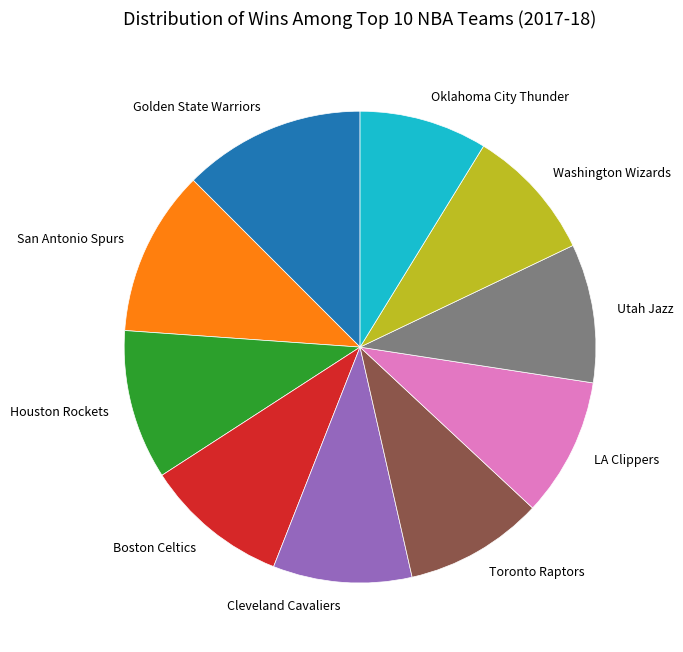

Is it true that Cleveland Cavaliers is 10% of the pie?

True